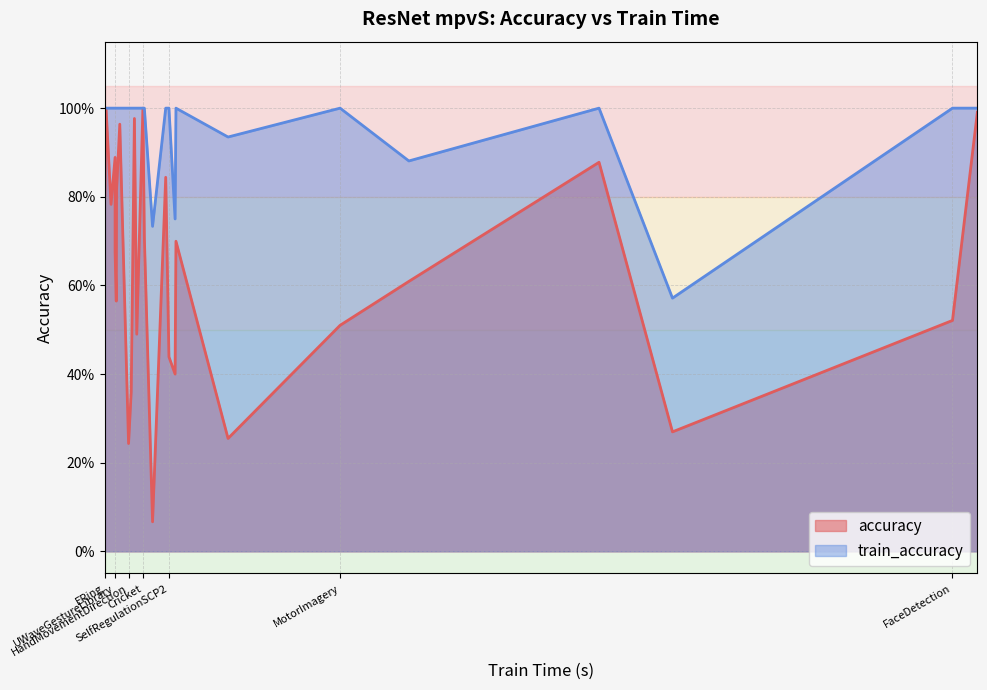

List the series in order of their overall mean, lowest first.

accuracy, train_accuracy